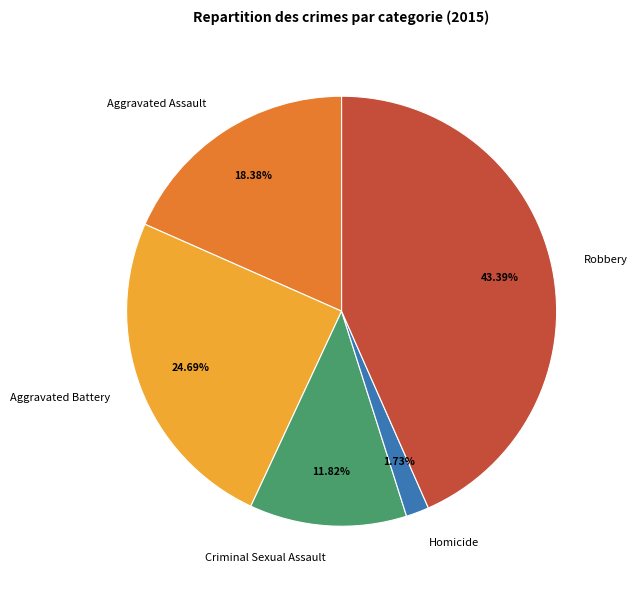

Does any single category account for the majority?

No